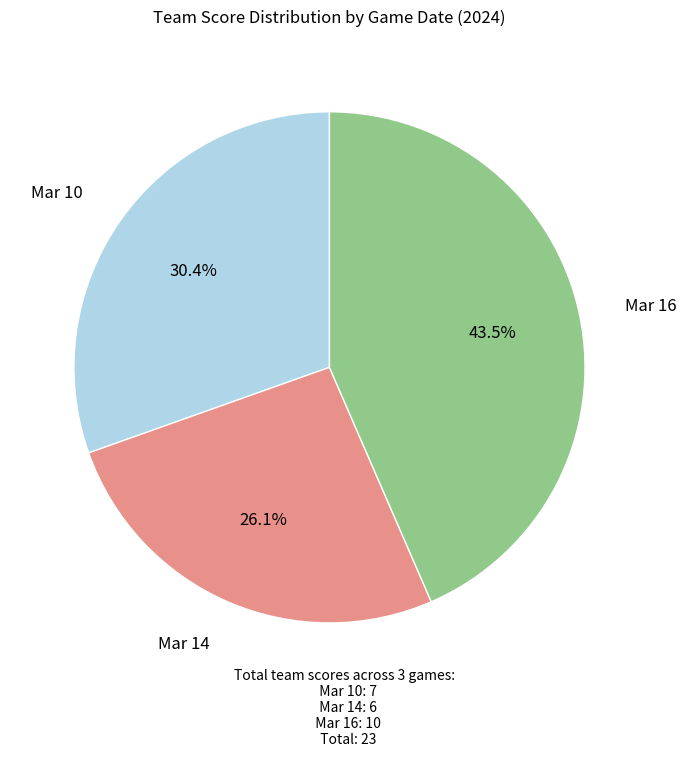

Is it true that Mar 10 is 25% of the pie?

False